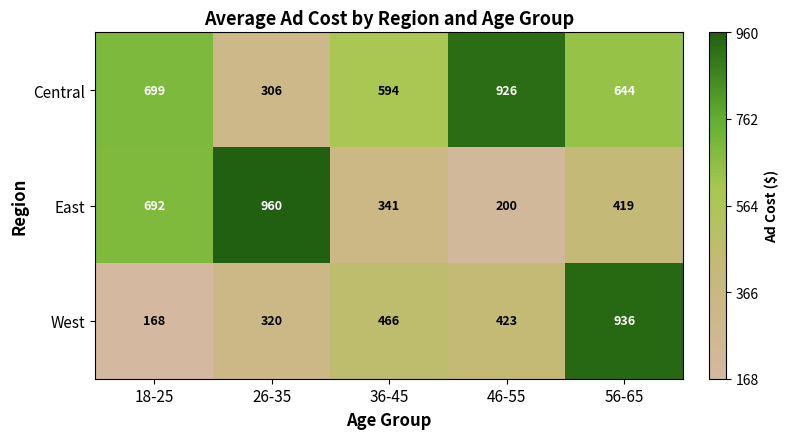

What is the sum of all East values?

2612